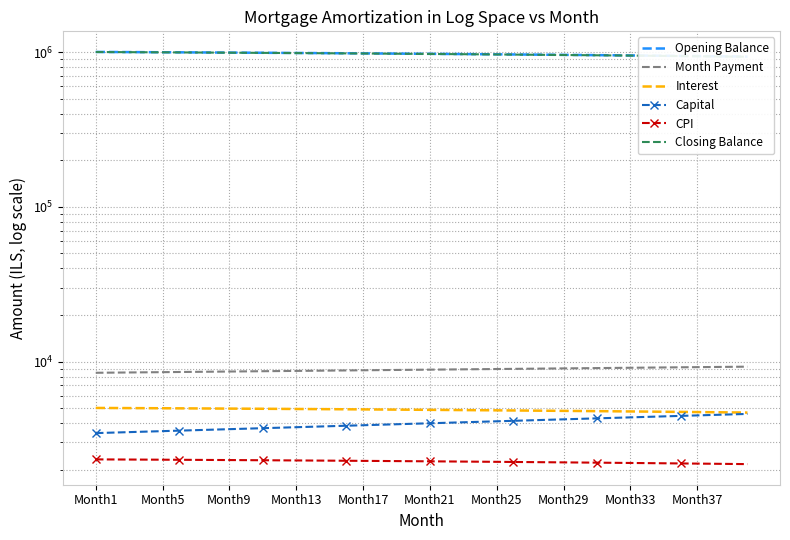

The value of Month Payment at 26 is 15489.2. True or false?

False